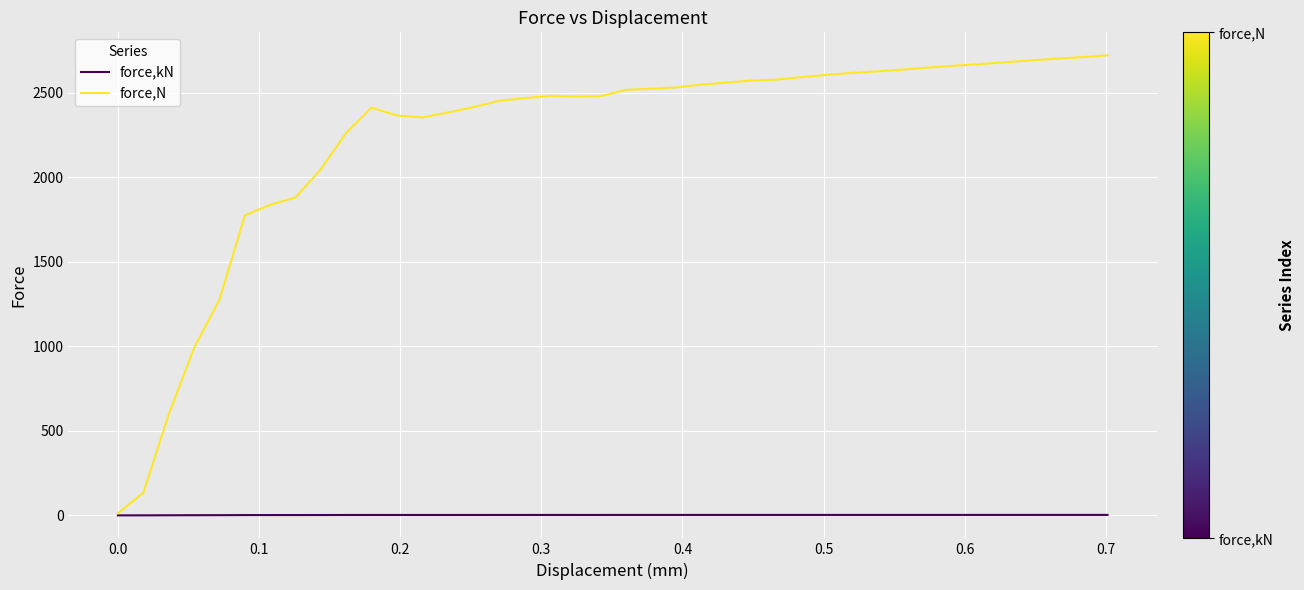

What is the highest value of the force,N series?

2722.2